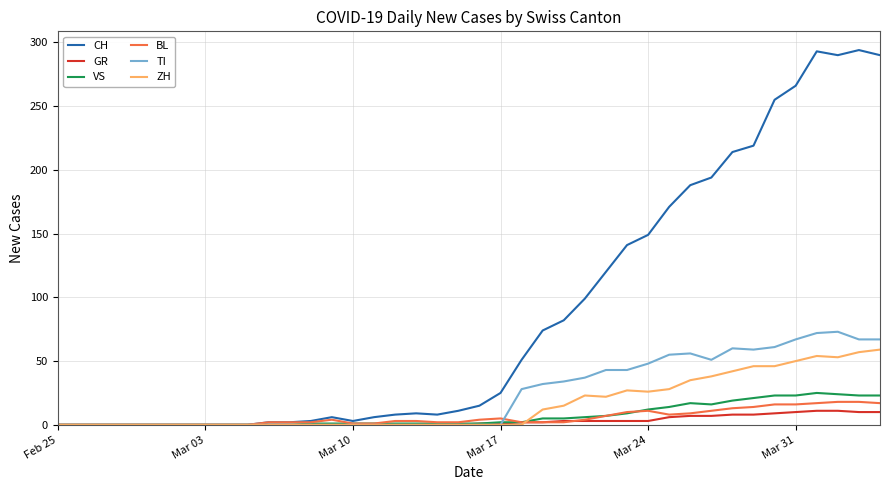

After their last crossing, which series has the higher values: GR or ZH?

ZH